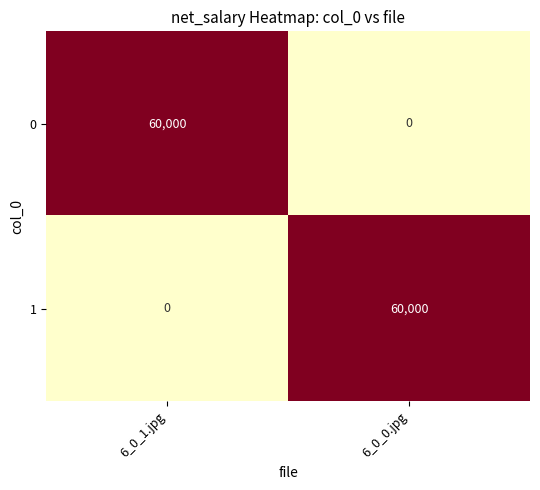

What is the difference between the 1 values at 6_0_1.jpg and 6_0_0.jpg?

60000